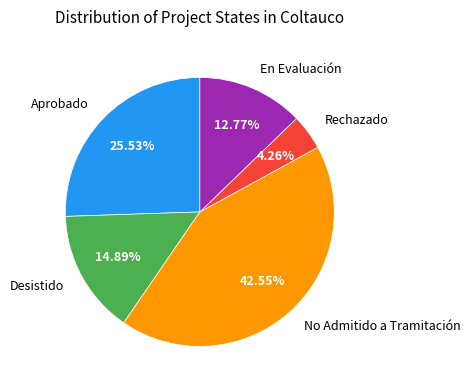

Rank the categories by value from highest to lowest.

No Admitido a Tramitación, Aprobado, Desistido, En Evaluación, Rechazado